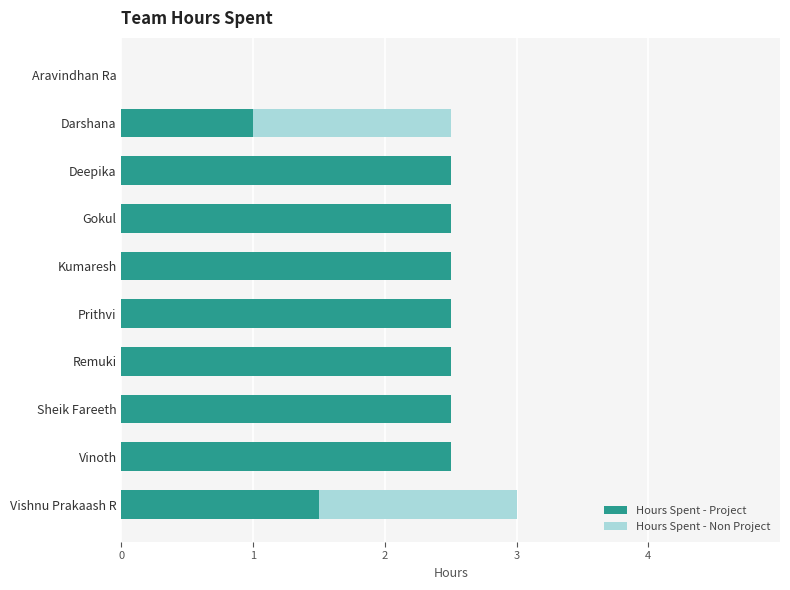

At which category is the sum across all series the highest?

Vishnu Prakaash R